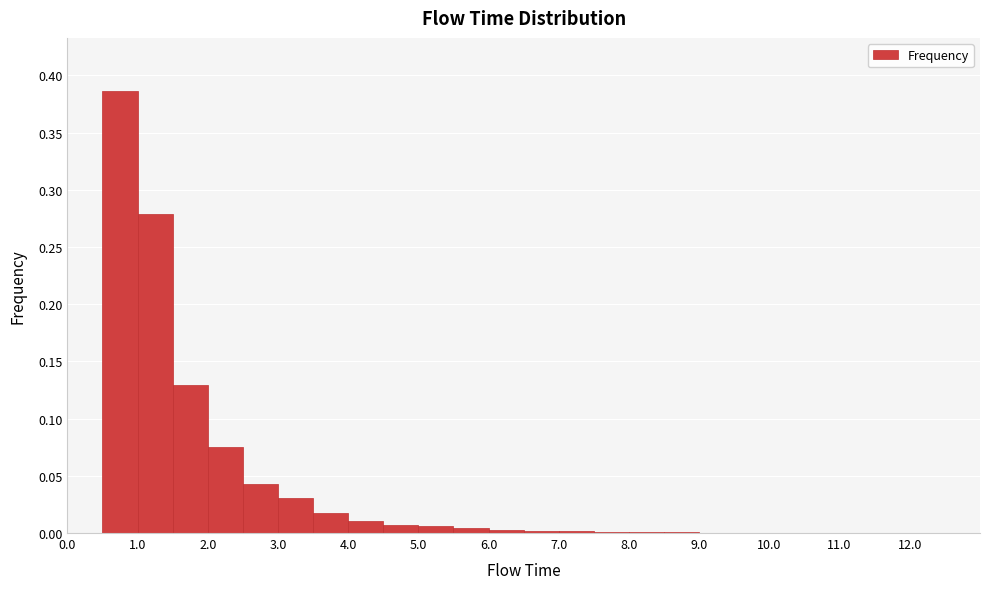

Reading left to right, transcribe this chart: for each bar, give the range it covers on the x-axis and its height. The values are not printed on the chart, so give them approximately, as read against the axis.

0.0 to 0.5: 0
0.5 to 1.0: 0.385
1.0 to 1.5: 0.280
1.5 to 2.0: 0.130
2.0 to 2.5: 0.075
2.5 to 3.0: 0.045
3.0 to 3.5: 0.030
3.5 to 4.0: 0.020
4.0 to 4.5: 0.010
4.5 to 5.0: 0.005
5.0 to 5.5: 0.005
5.5 to 6.0: under 0.005
6.0 to 6.5: under 0.005
6.5 to 7.0: under 0.005
7.0 to 7.5: under 0.005
7.5 to 8.0: under 0.005
8.0 to 8.5: under 0.005
8.5 to 9.0: under 0.005
9.0 to 9.5: under 0.005
9.5 to 10.0: under 0.005
10.0 to 10.5: under 0.005
10.5 to 11.0: under 0.005
11.0 to 11.5: under 0.005
11.5 to 12.0: under 0.005
12.0 to 12.5: 0
12.5 to 13.0: 0